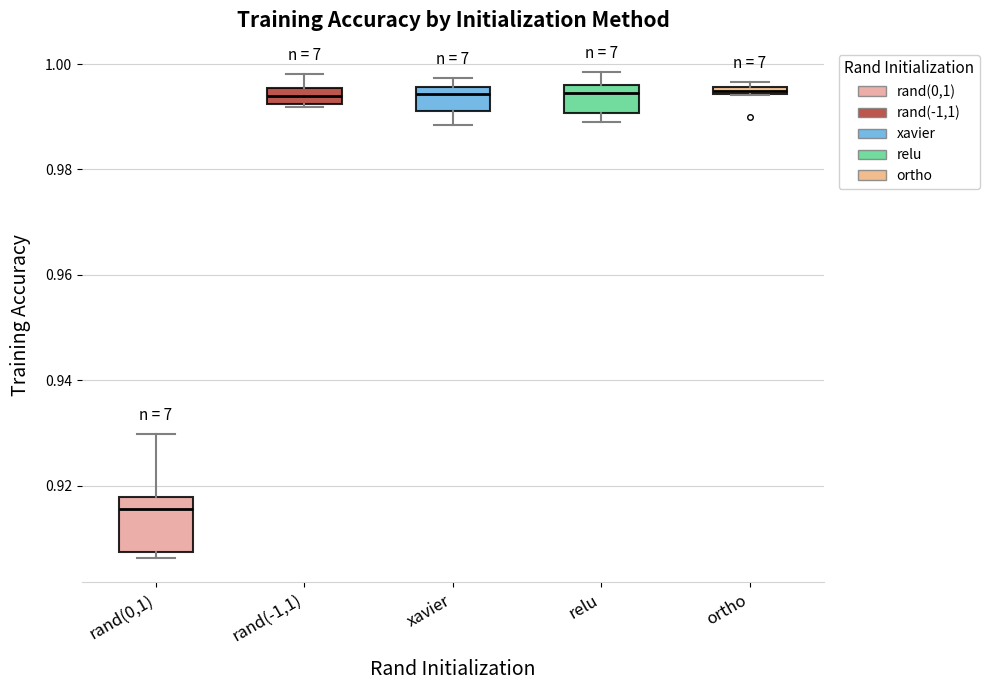

Which box is the tallest, from its lower edge to its upper edge?

rand(0,1)